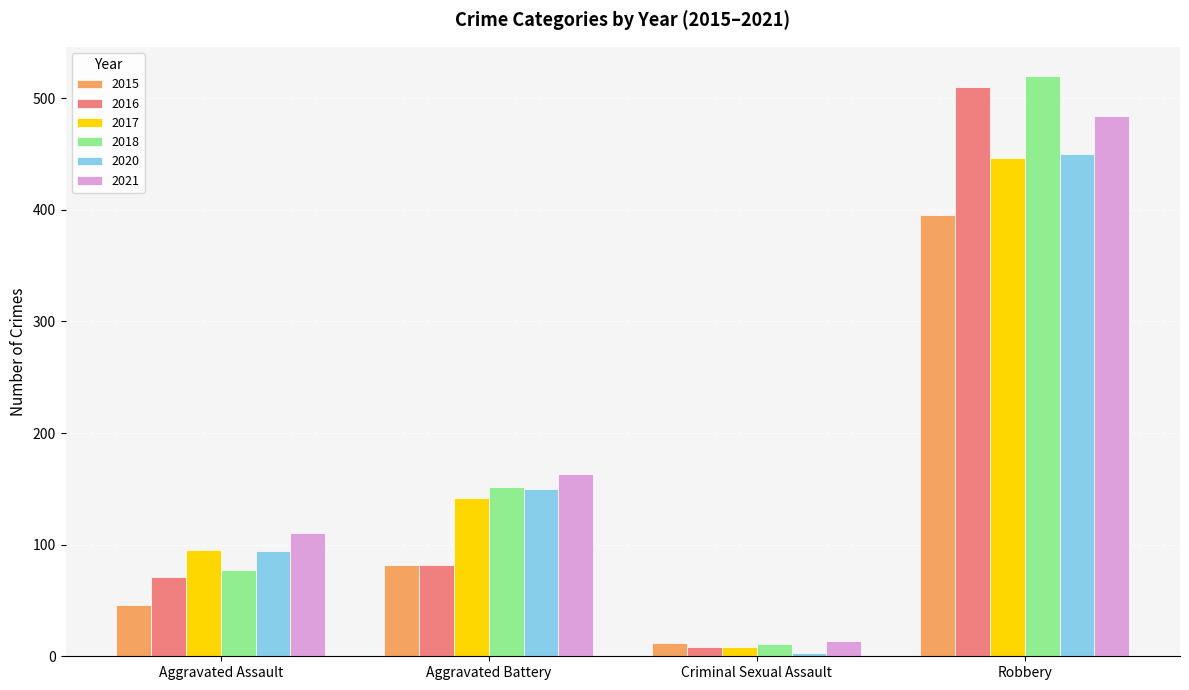

Reading left to right, what are all the values shown in this chart?

2015: Aggravated Assault=46	Aggravated Battery=82	Criminal Sexual Assault=12	Robbery=395
2016: Aggravated Assault=71	Aggravated Battery=82	Criminal Sexual Assault=8	Robbery=510
2017: Aggravated Assault=95	Aggravated Battery=142	Criminal Sexual Assault=8	Robbery=446
2018: Aggravated Assault=77	Aggravated Battery=152	Criminal Sexual Assault=11	Robbery=520
2020: Aggravated Assault=94	Aggravated Battery=150	Criminal Sexual Assault=3	Robbery=450
2021: Aggravated Assault=110	Aggravated Battery=163	Criminal Sexual Assault=14	Robbery=484